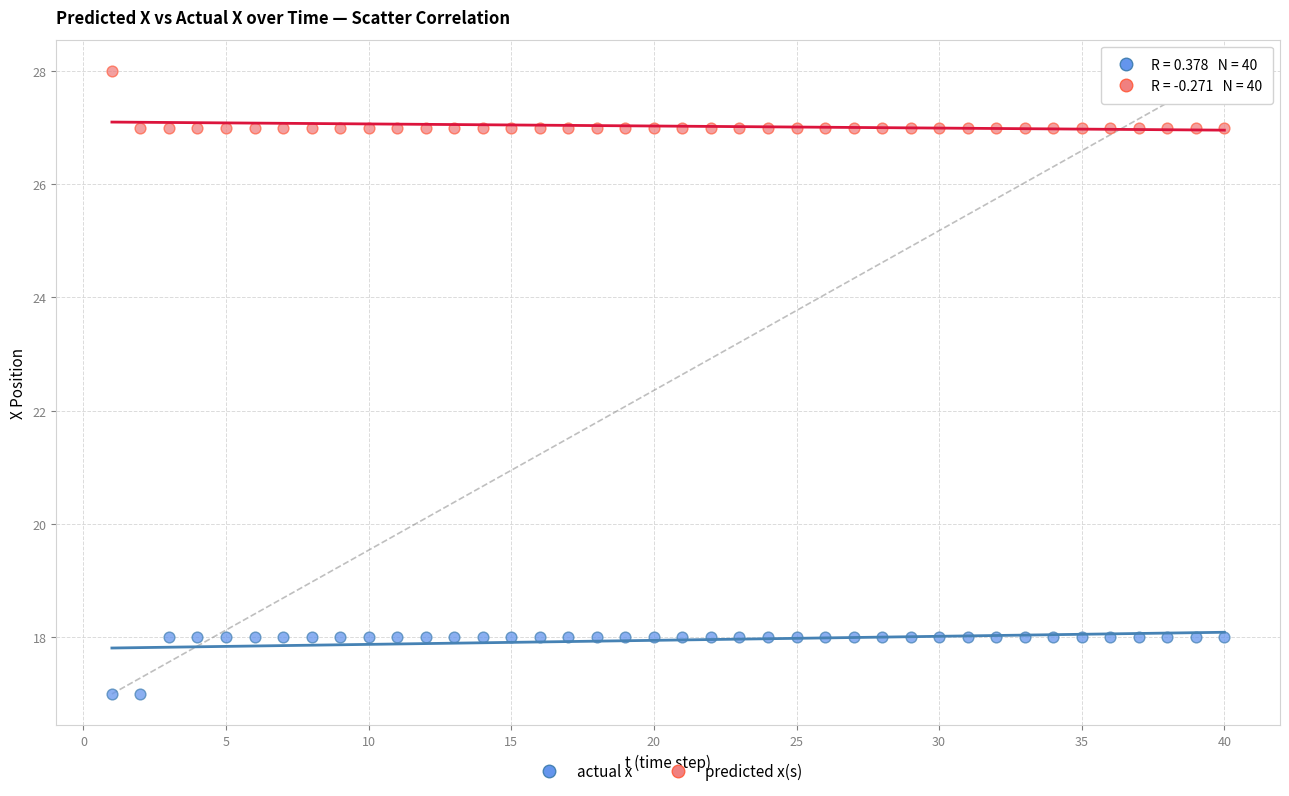

Which series contains the highest Y value?

predicted x(s)